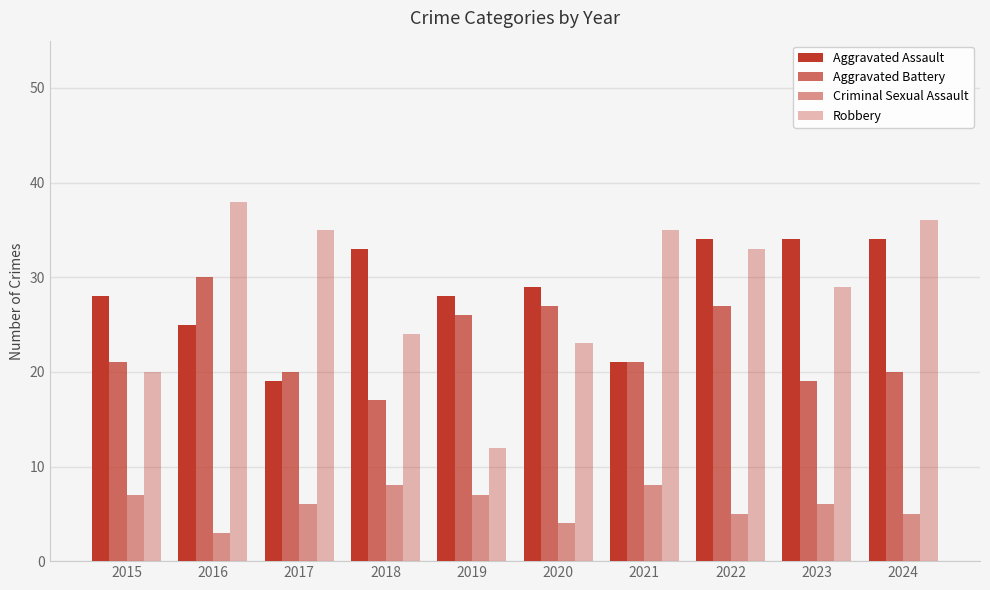

Are the bars grouped side by side (vs. stacked)?

Yes